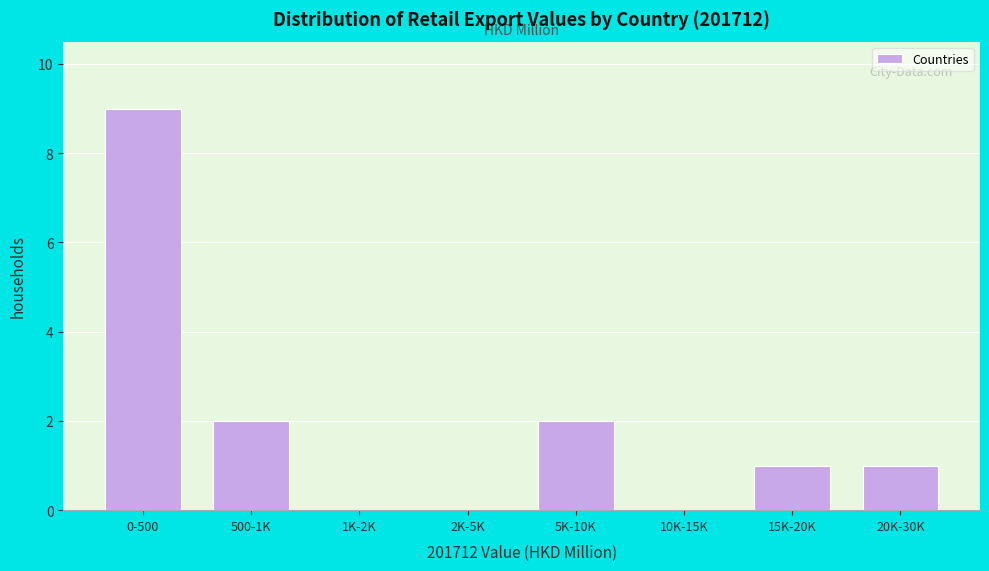

Reading left to right, transcribe all the data shown in this chart.

0-500=9	500-1K=2	1K-2K=0	2K-5K=0	5K-10K=2	10K-15K=0	15K-20K=1	20K-30K=1